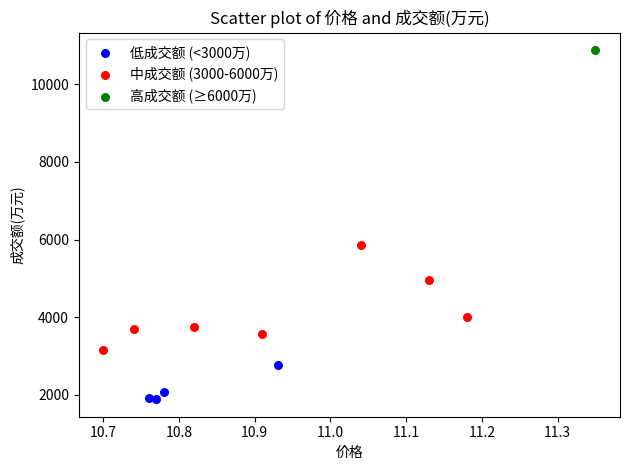

Which series contains the highest Y value?

高成交额 (≥6000万)